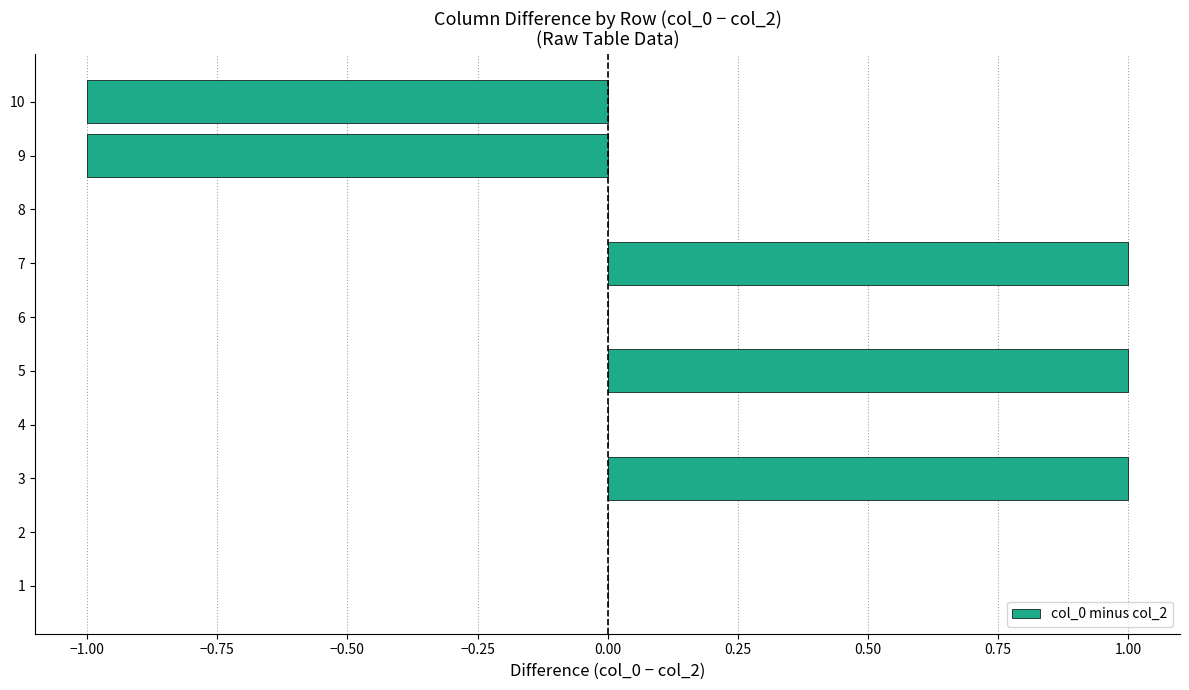

Is it true that the value at 2 is 0?

True